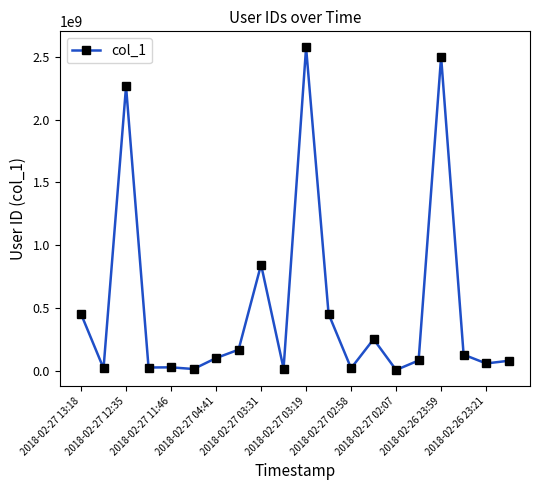

What is the difference between the second highest and second lowest values?

2485817097